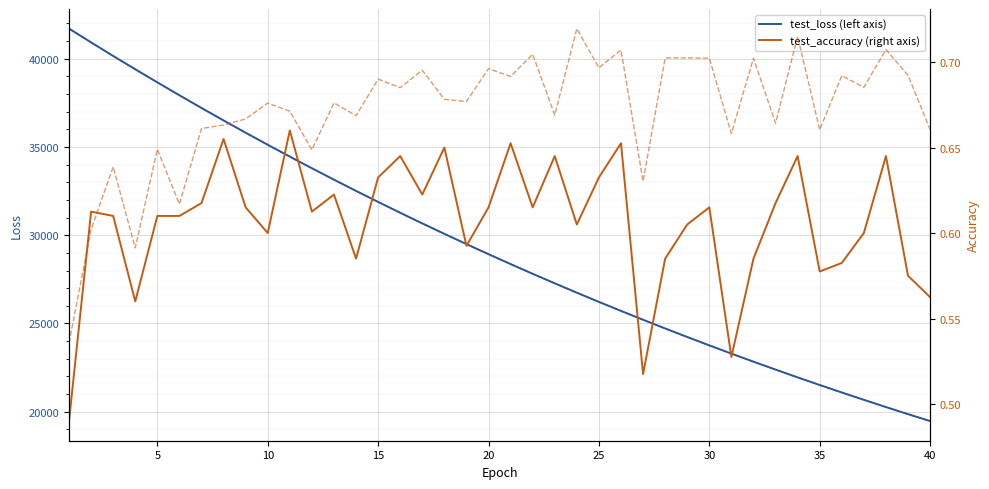

How many categories are shown in the chart?

40